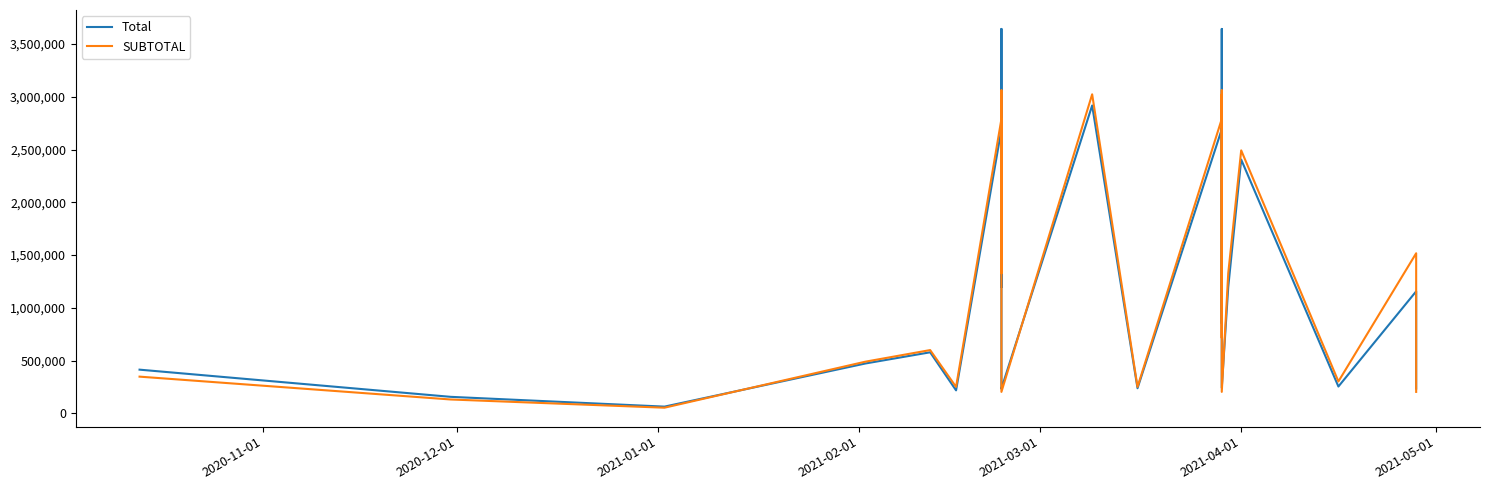

What is the difference between the maximum and minimum values in the SUBTOTAL series?

3007166.0